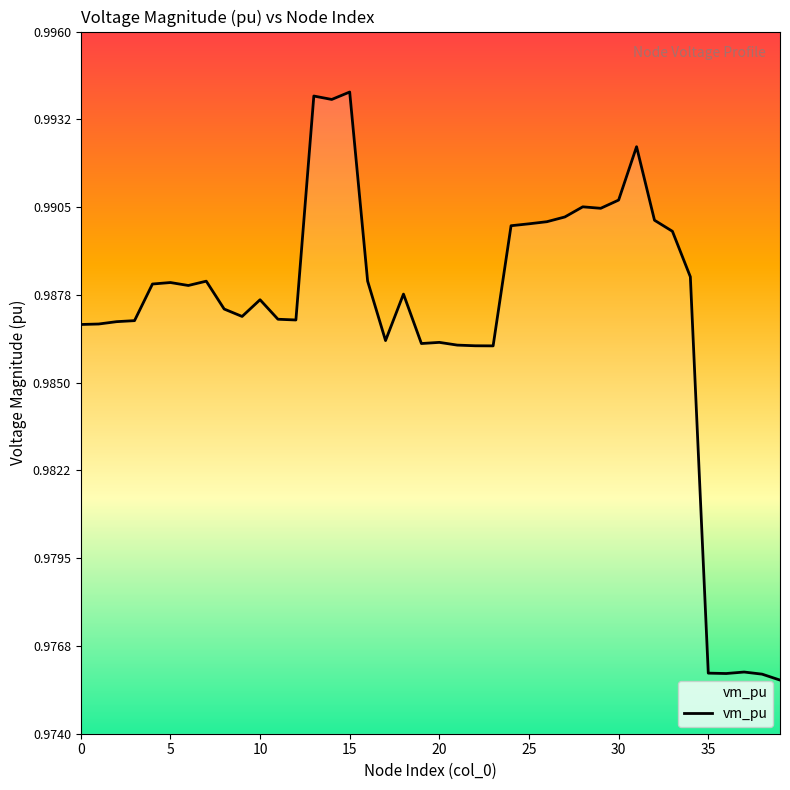

Does the chart display data point markers on the line(s)?

No